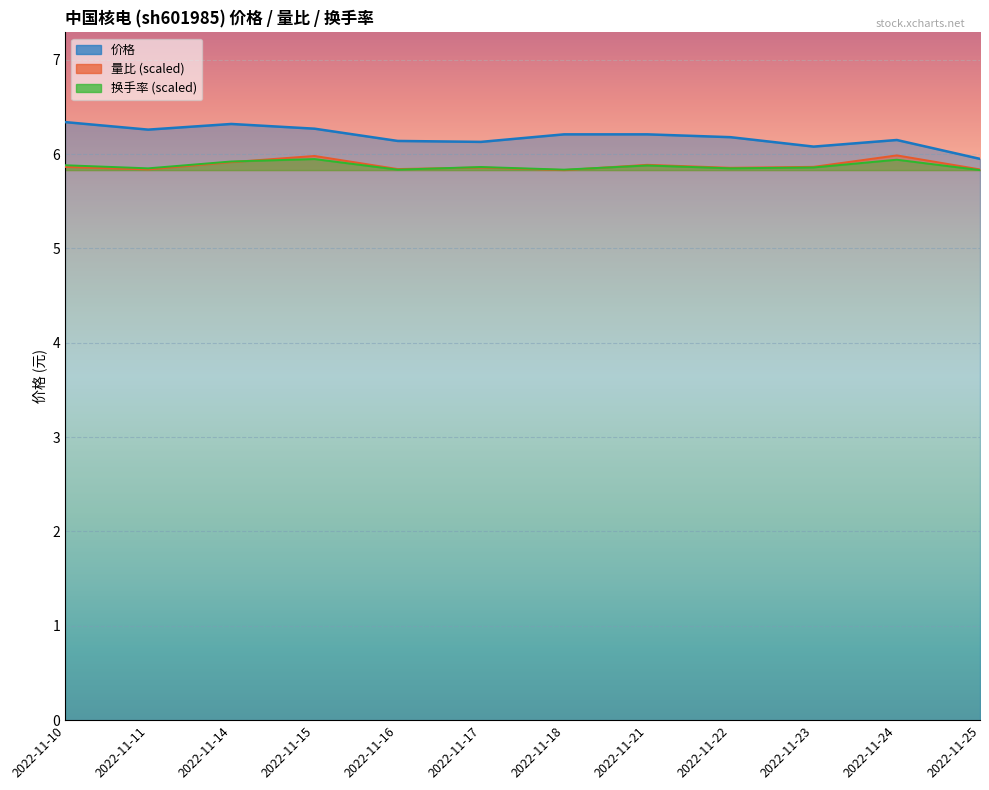

List the labels in order of 价格 value, largest first.

2022-11-10, 2022-11-14, 2022-11-15, 2022-11-11, 2022-11-18, 2022-11-21, 2022-11-22, 2022-11-24, 2022-11-16, 2022-11-17, 2022-11-23, 2022-11-25